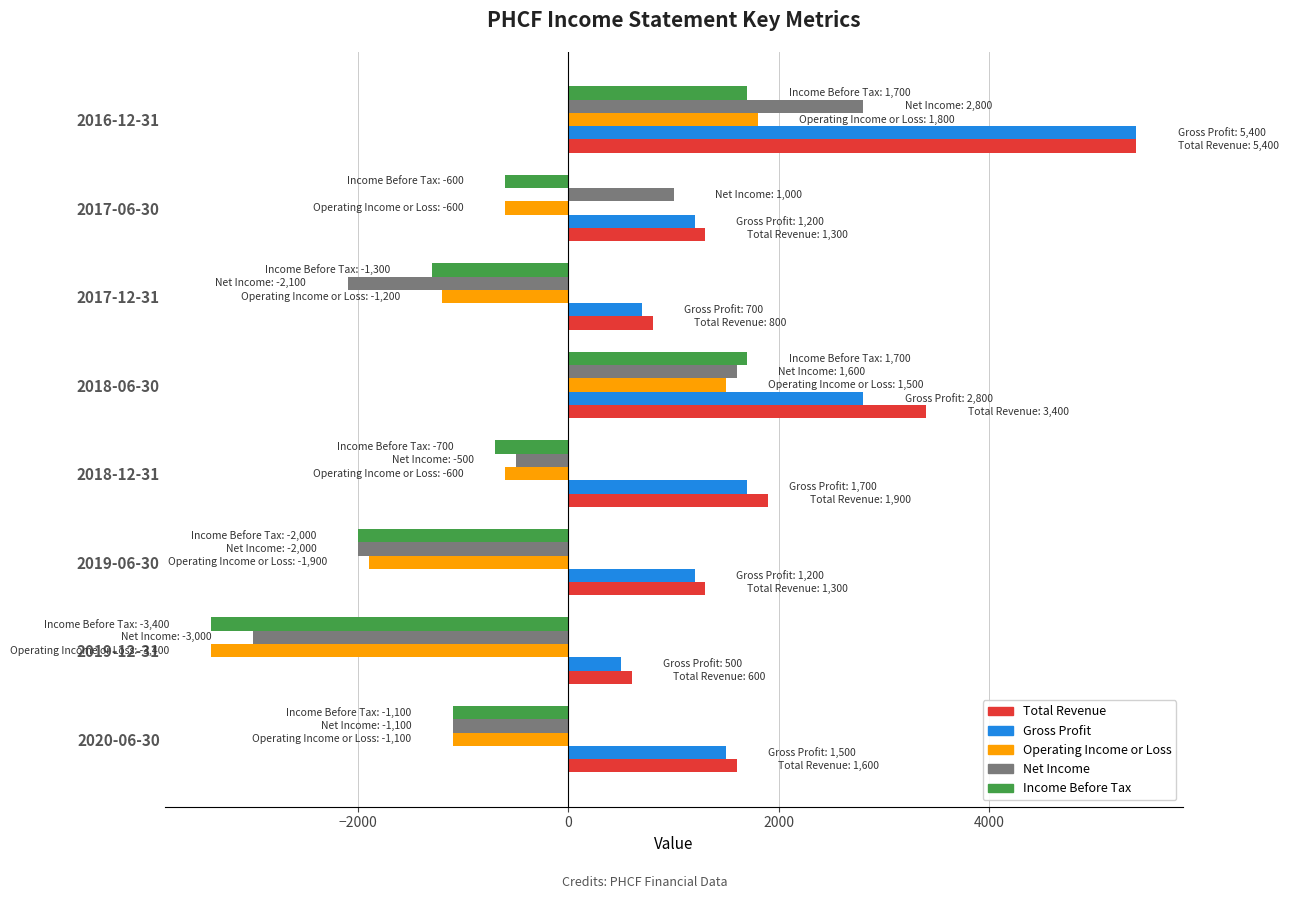

Which label corresponds to the smallest value in the chart?

2019-12-31